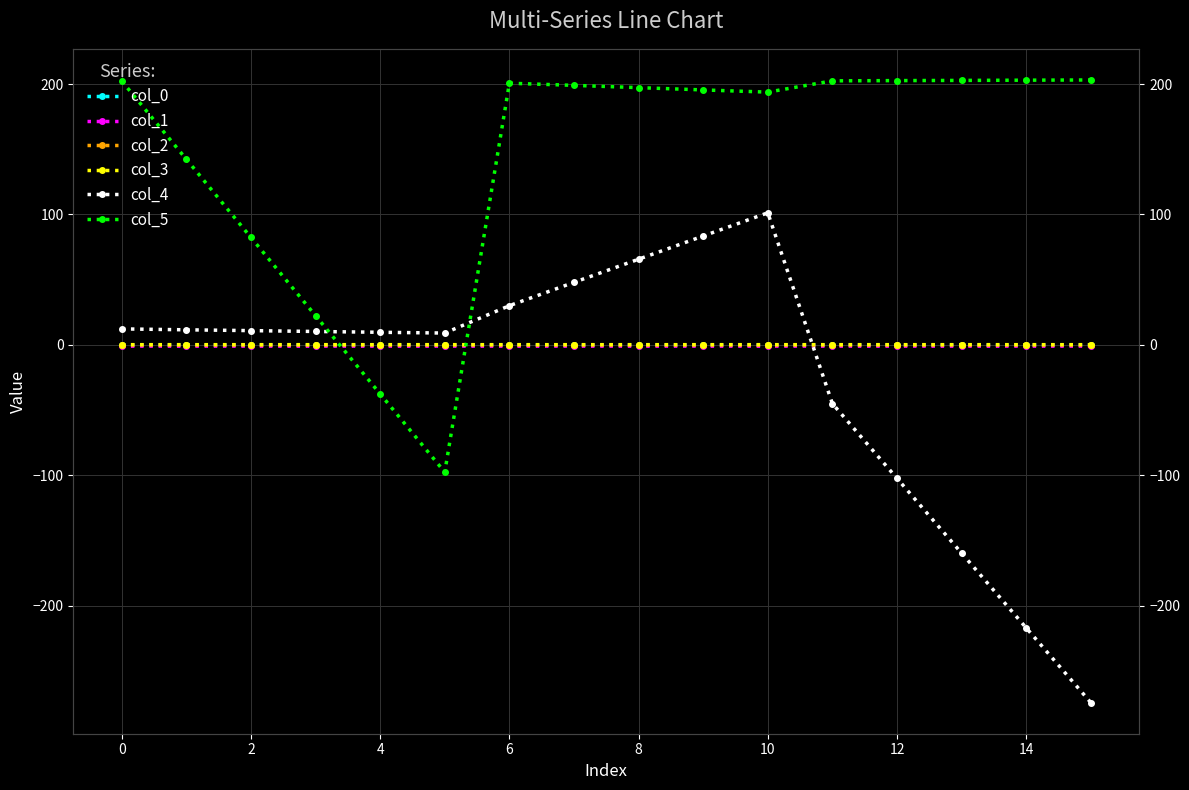

List the series in order of their peak value, lowest first.

col_1, col_2, col_0, col_3, col_4, col_5